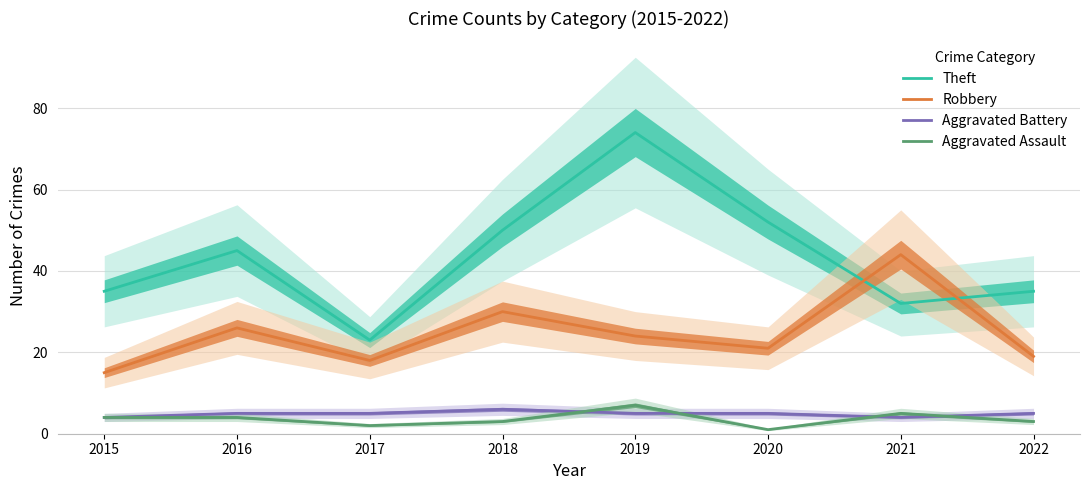

What is the minimum value for Aggravated Battery?

4